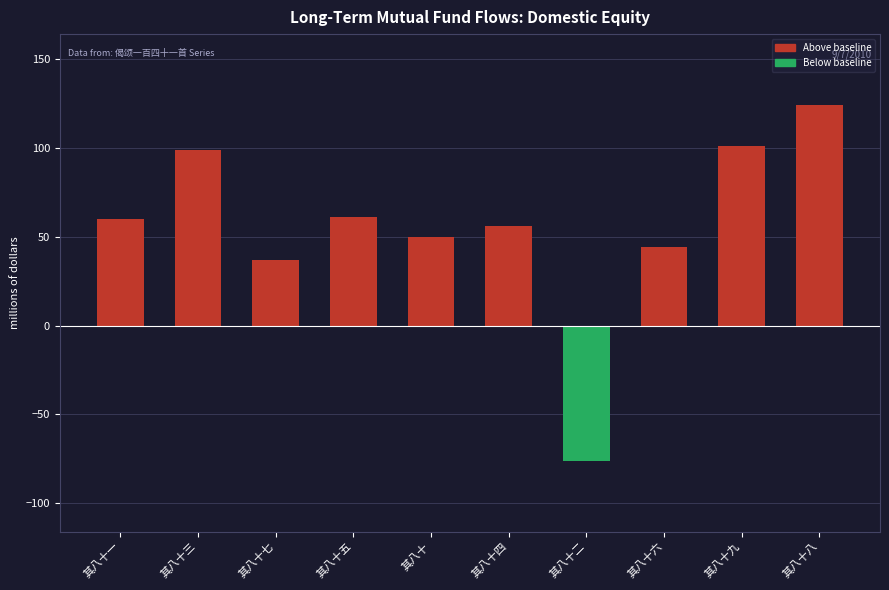

Does the chart contain stacked bars?

No